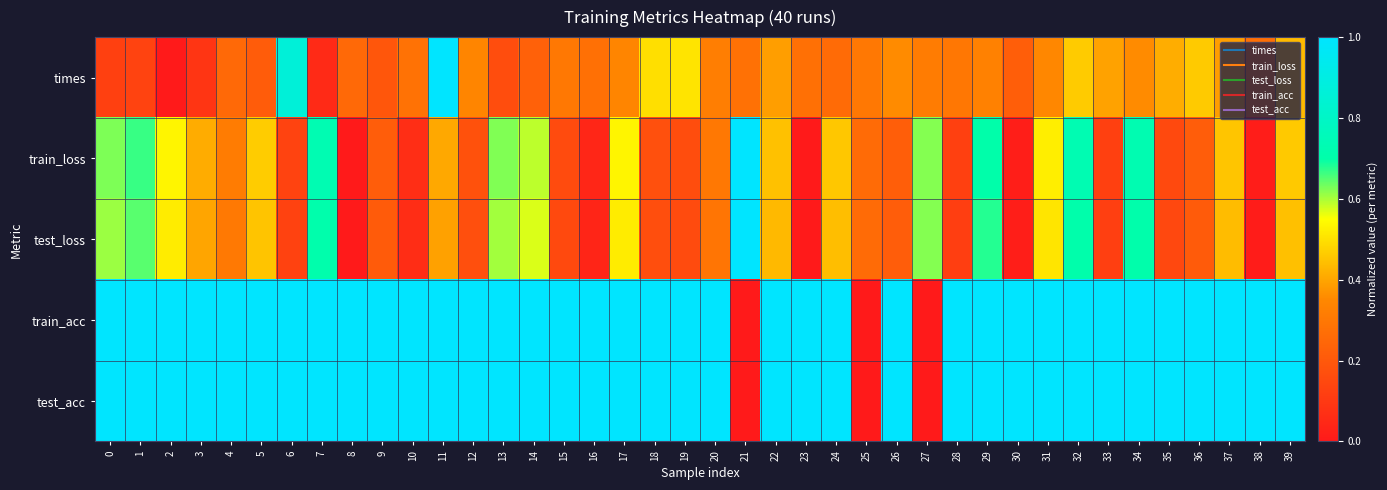

How many categories are shown in the chart?

40